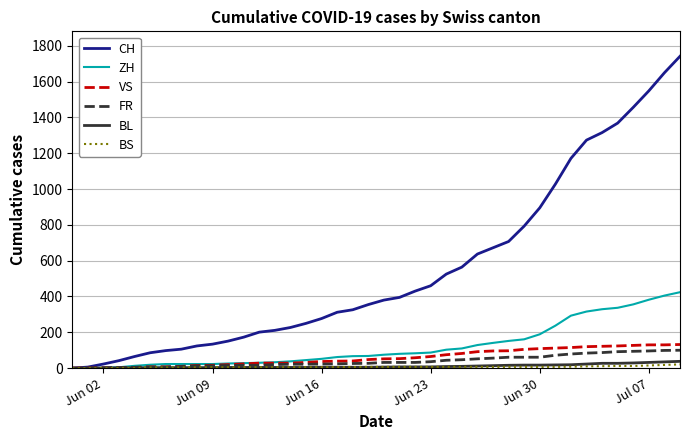

What is the maximum value for BL?

38